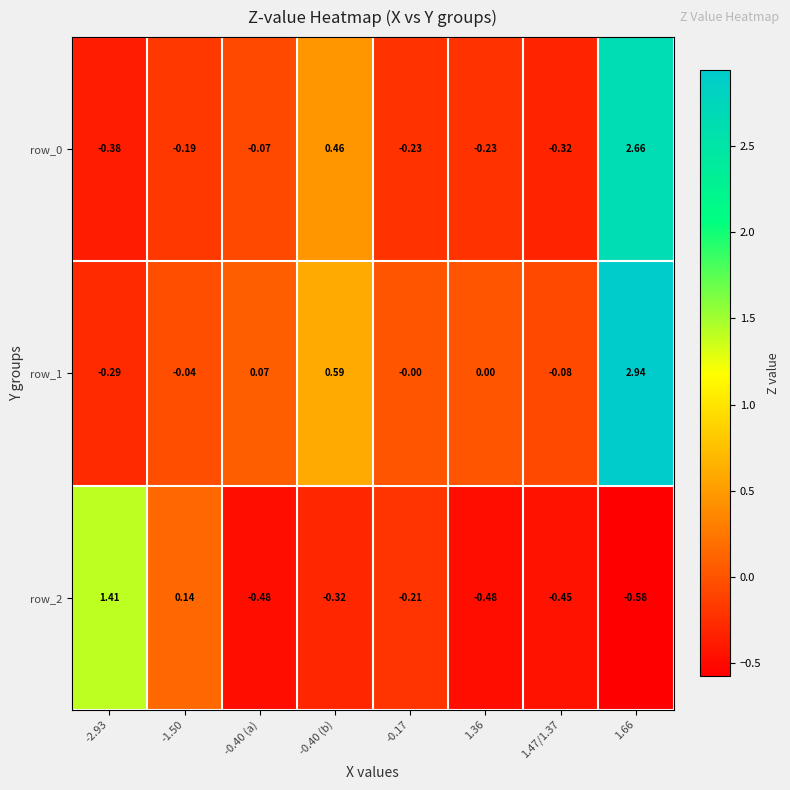

Which series changed the most between -2.93 and -0.40 (b)?

row_2